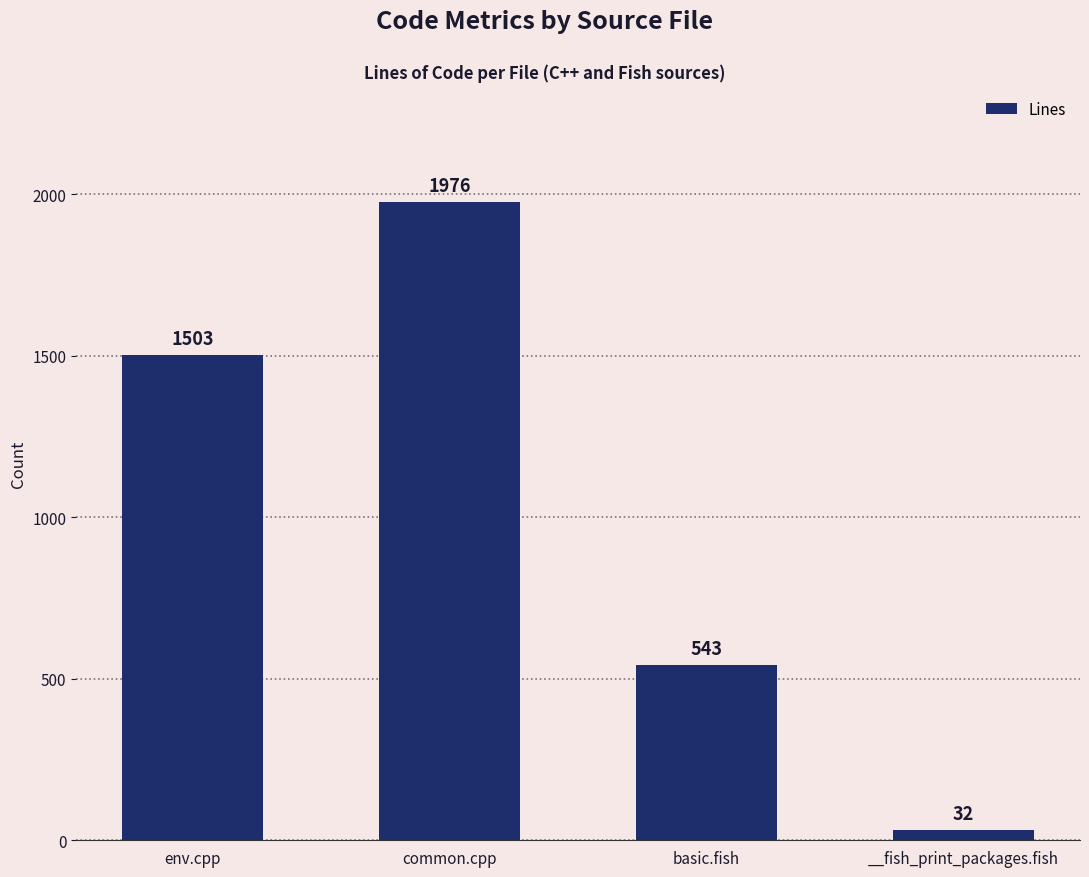

What is the difference between the values at basic.fish and env.cpp?

960